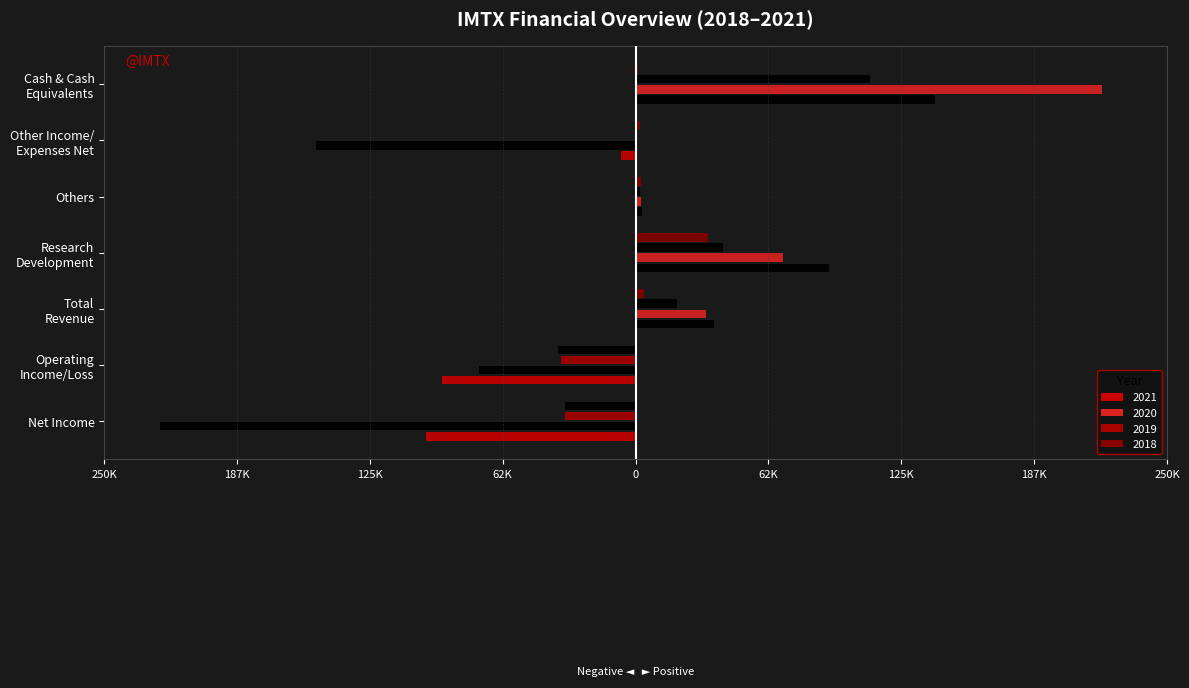

What is the approximate value of 2021 at Other Income/
Expenses Net, to the nearest 10?

-6900